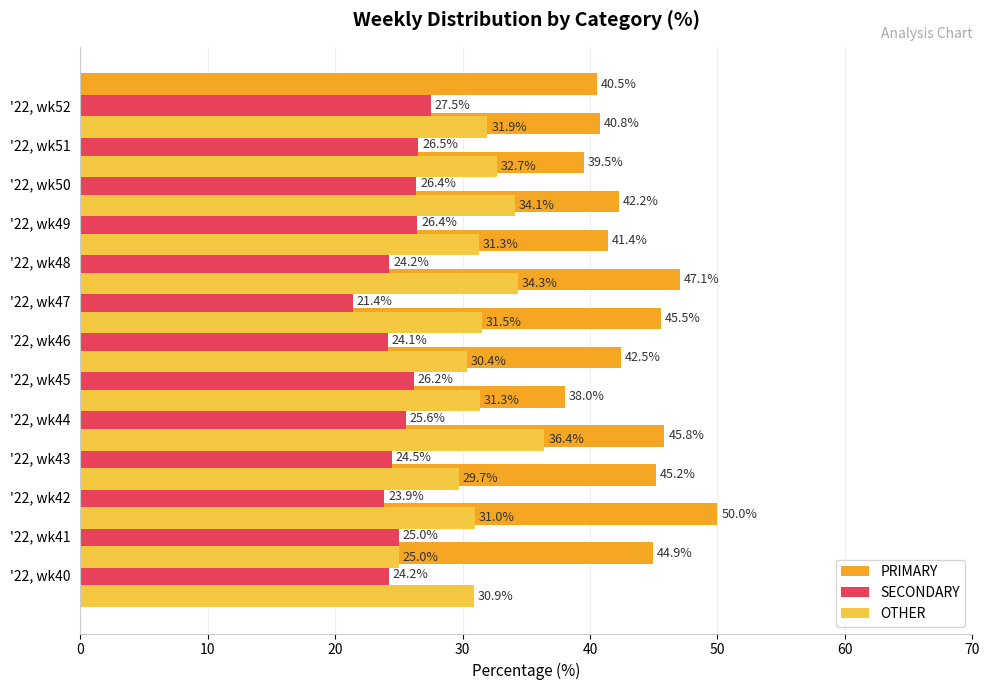

What is the sum of all OTHER values?

410.6